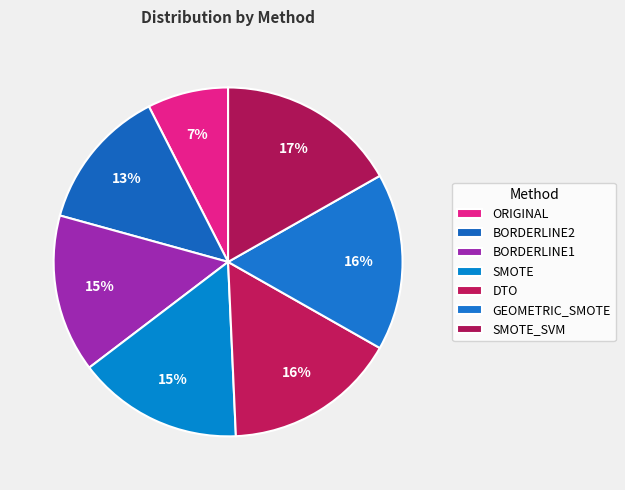

Does SMOTE_SVM account for over 50% of the chart?

No